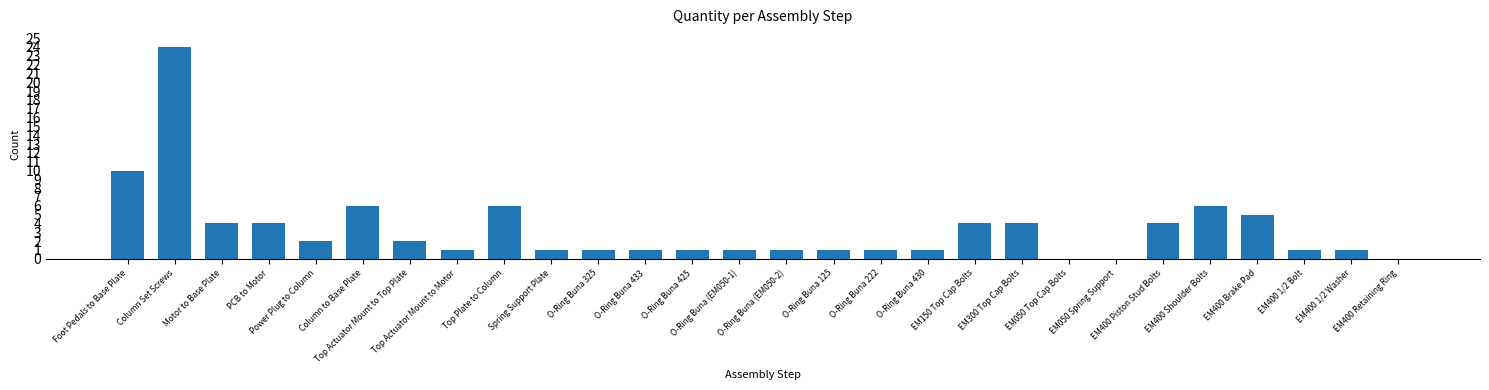

What is the sum of all values?

93